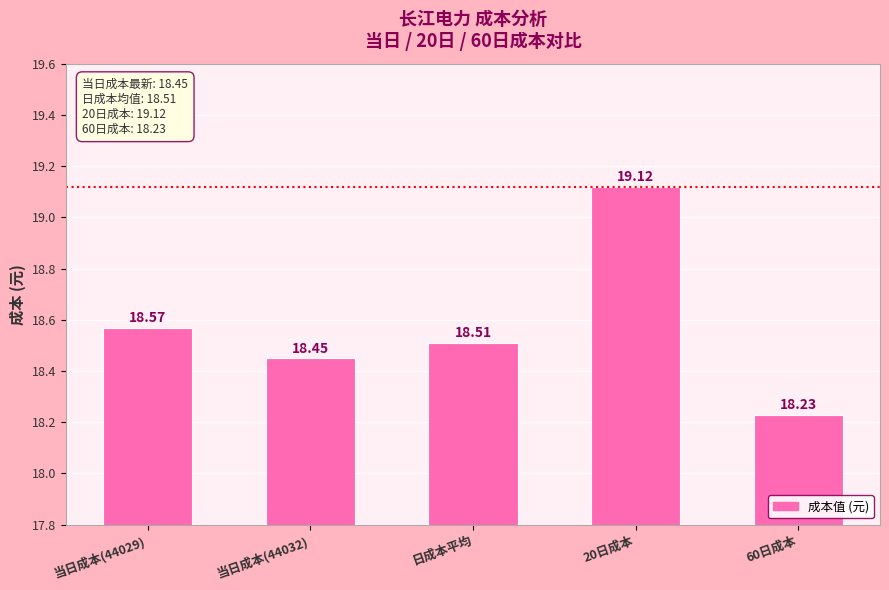

True or false: the data shows 18.5 at 日成本平均.

True